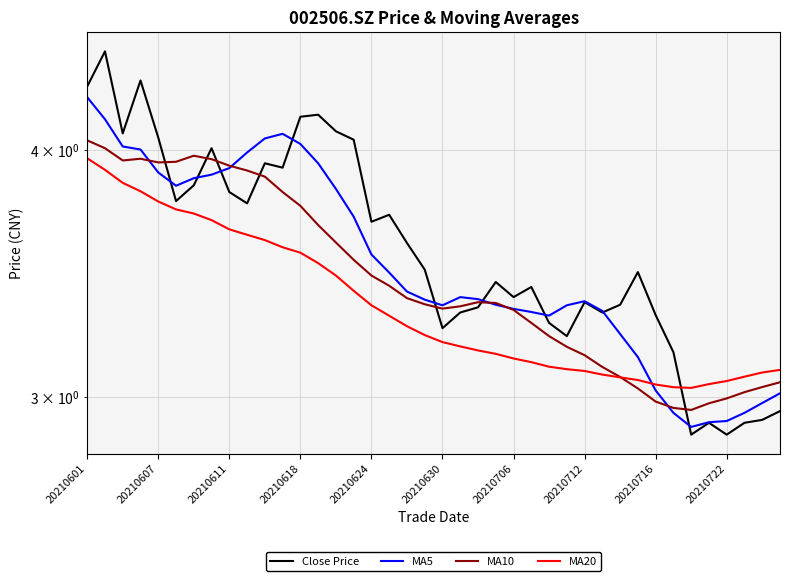

List the series in order of their overall mean, highest first.

Close Price, MA5, MA10, MA20